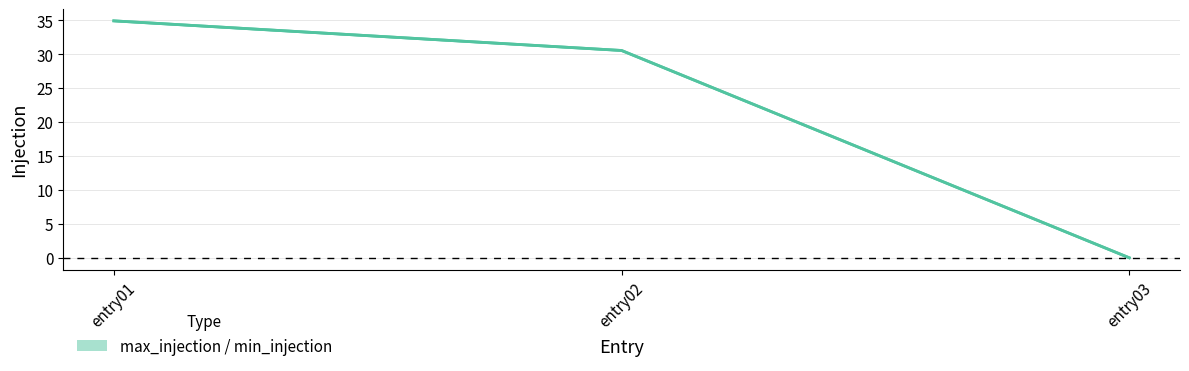

Which category has the highest value across all series?

entry01